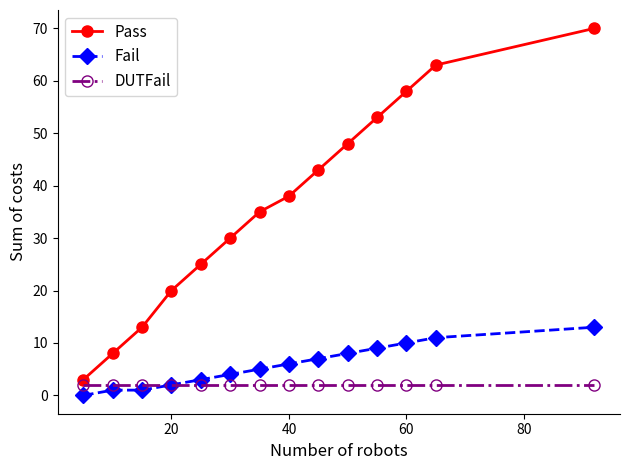

What is the greatest value displayed?

70